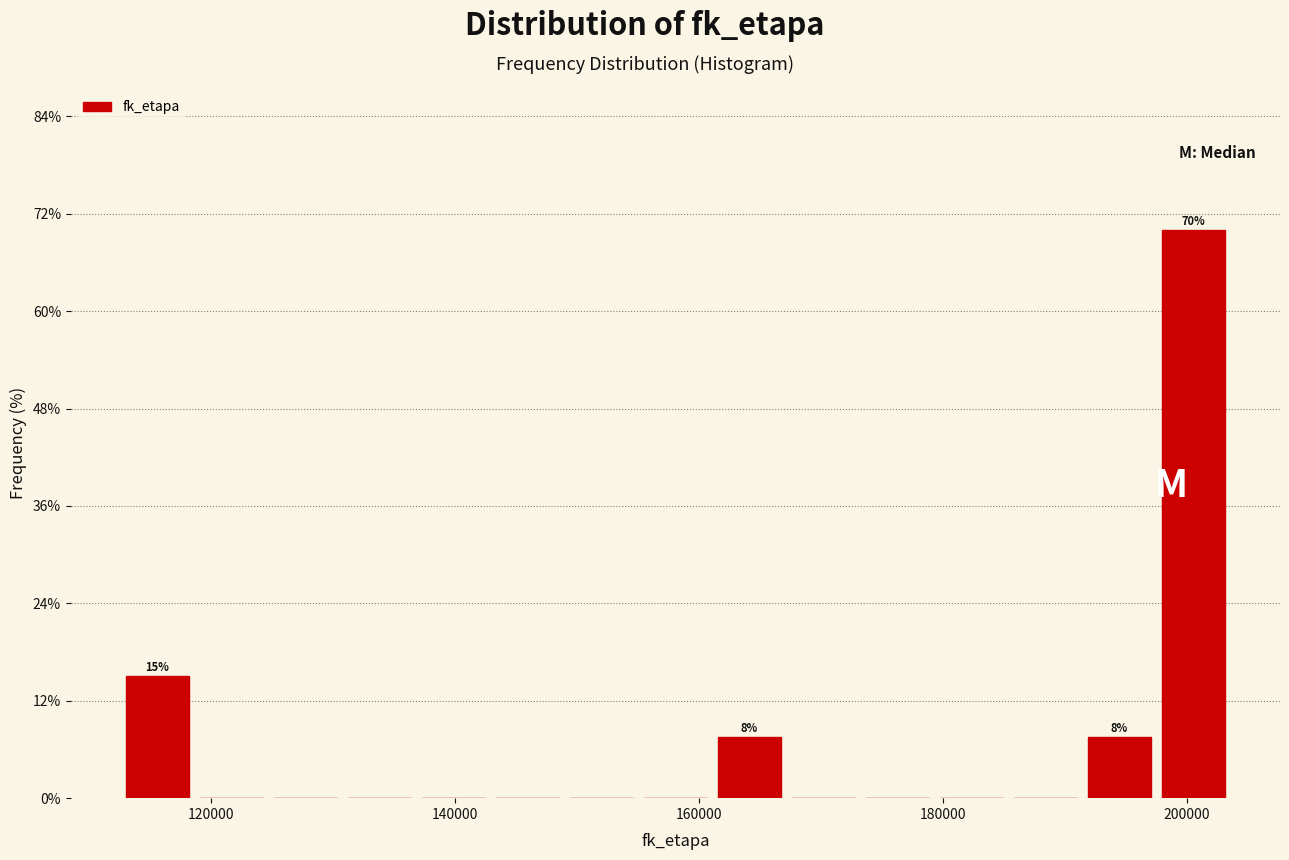

Read against the x-axis, roughly where is the centre of the tallest bar?

200000